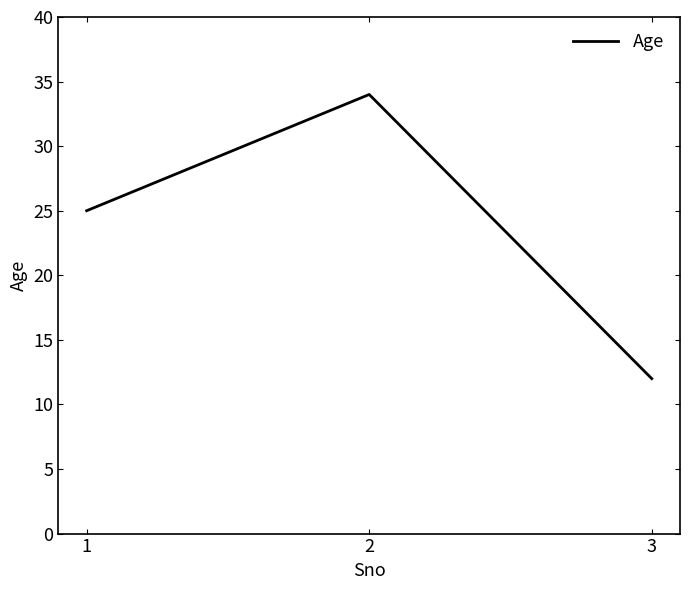

Count the number of categories in the chart.

3